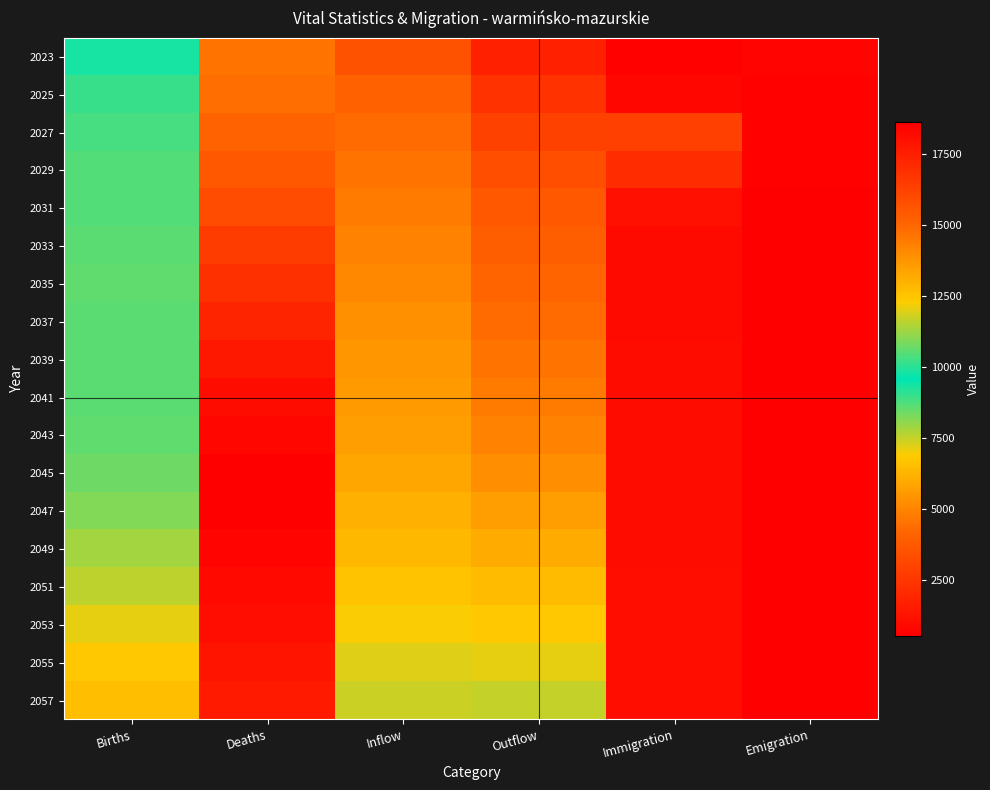

Reading right to left, list all the values displayed in this chart.

2023: Emigration=695	Immigration=690	Outflow=17516	Inflow=15705	Deaths=14636	Births=9320
2025: Emigration=665	Immigration=809	Outflow=16861	Inflow=15249	Deaths=14778	Births=9021
2027: Emigration=646	Immigration=2841	Outflow=16254	Inflow=14876	Deaths=15144	Births=8833
2029: Emigration=626	Immigration=2141	Outflow=15854	Inflow=14629	Deaths=15528	Births=8753
2031: Emigration=620	Immigration=1153	Outflow=15509	Inflow=14437	Deaths=15951	Births=8697
2033: Emigration=613	Immigration=954	Outflow=15275	Inflow=14251	Deaths=16477	Births=8632
2035: Emigration=608	Immigration=943	Outflow=15058	Inflow=14062	Deaths=16918	Births=8602
2037: Emigration=594	Immigration=963	Outflow=14880	Inflow=13902	Deaths=17350	Births=8642
2039: Emigration=590	Immigration=984	Outflow=14665	Inflow=13761	Deaths=17775	Births=8663
2041: Emigration=577	Immigration=997	Outflow=14448	Inflow=13620	Deaths=18189	Births=8667
2043: Emigration=588	Immigration=1008	Outflow=14212	Inflow=13496	Deaths=18385	Births=8600
2045: Emigration=580	Immigration=1025	Outflow=13943	Inflow=13304	Deaths=18651	Births=8436
2047: Emigration=589	Immigration=1034	Outflow=13554	Inflow=13026	Deaths=18615	Births=8198
2049: Emigration=577	Immigration=1047	Outflow=13161	Inflow=12815	Deaths=18439	Births=7903
2051: Emigration=572	Immigration=1061	Outflow=12719	Inflow=12503	Deaths=18250	Births=7554
2053: Emigration=570	Immigration=1075	Outflow=12371	Inflow=12246	Deaths=18126	Births=7197
2055: Emigration=562	Immigration=1083	Outflow=12026	Inflow=12000	Deaths=17921	Births=6843
2057: Emigration=553	Immigration=1094	Outflow=11694	Inflow=11751	Deaths=17723	Births=6553